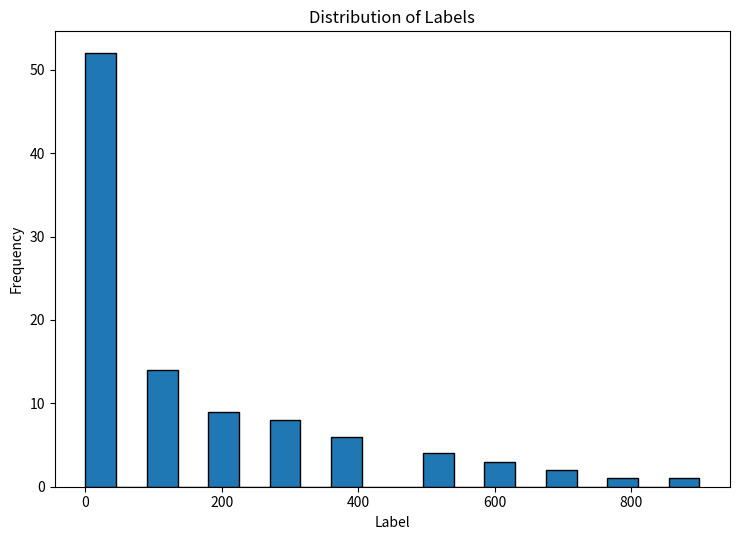

Read against the x-axis, roughly where is the centre of the tallest bar?

20